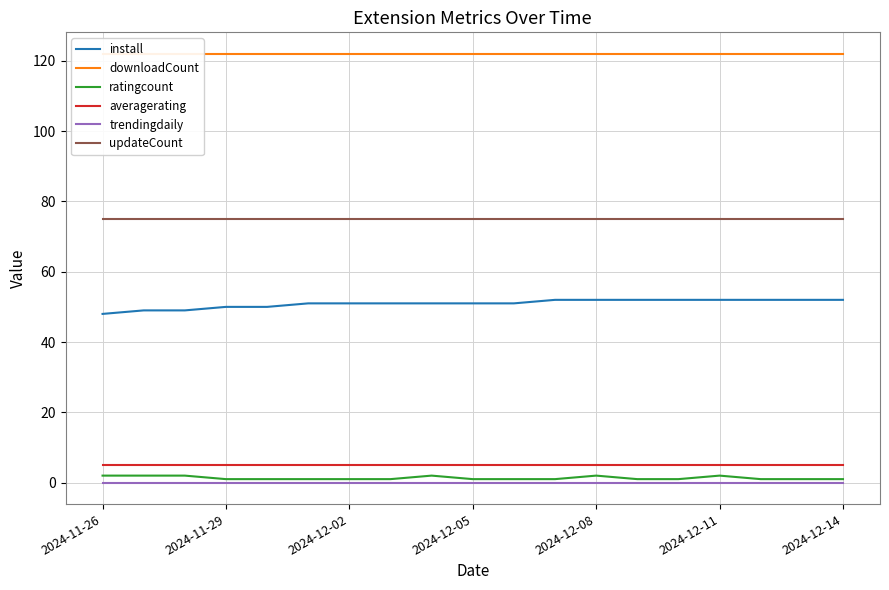

At which label is trendingdaily closest to 0?

2024-11-26